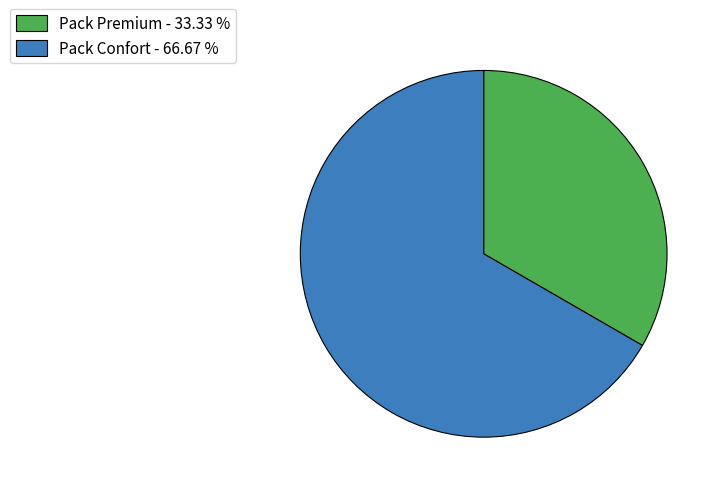

Combined, do Pack Premium and Pack Confort account for over 50%?

Yes